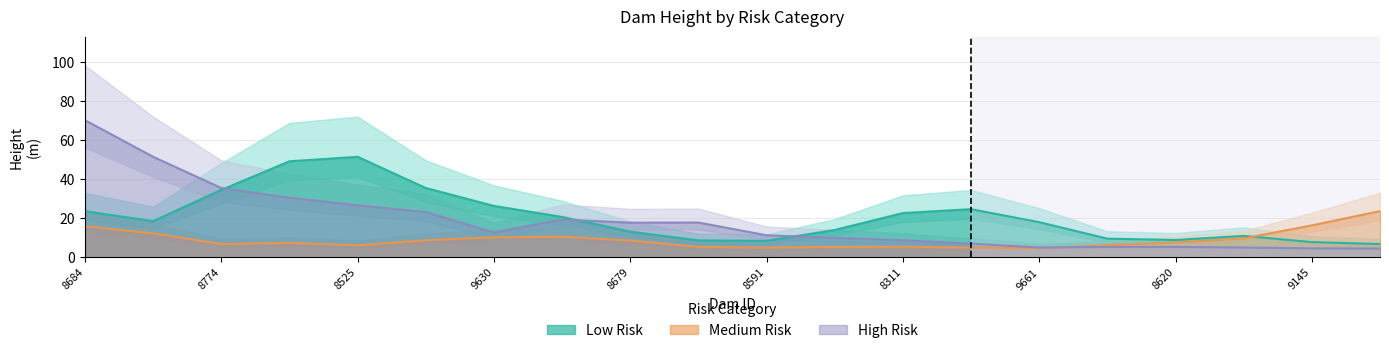

What is the label of the 13th point from the right?

8422